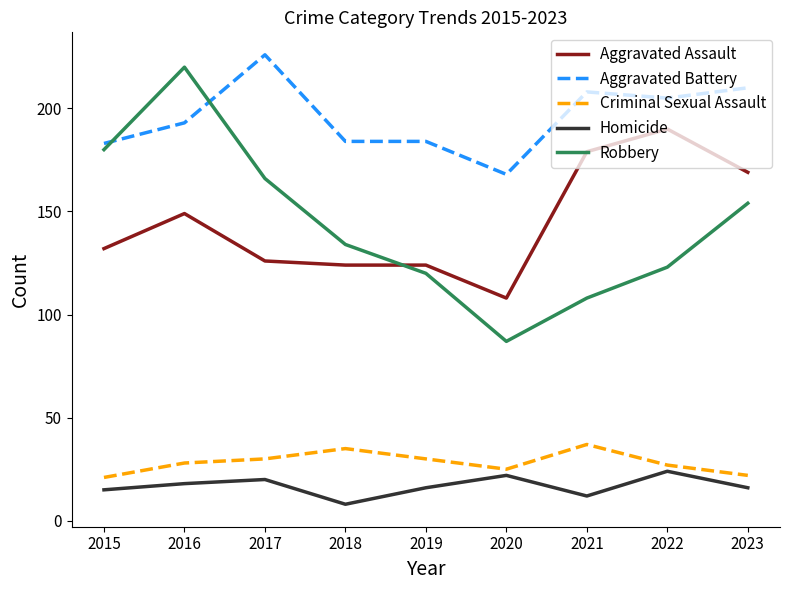

The Aggravated Battery series shows 88 at 2019. True or false?

False